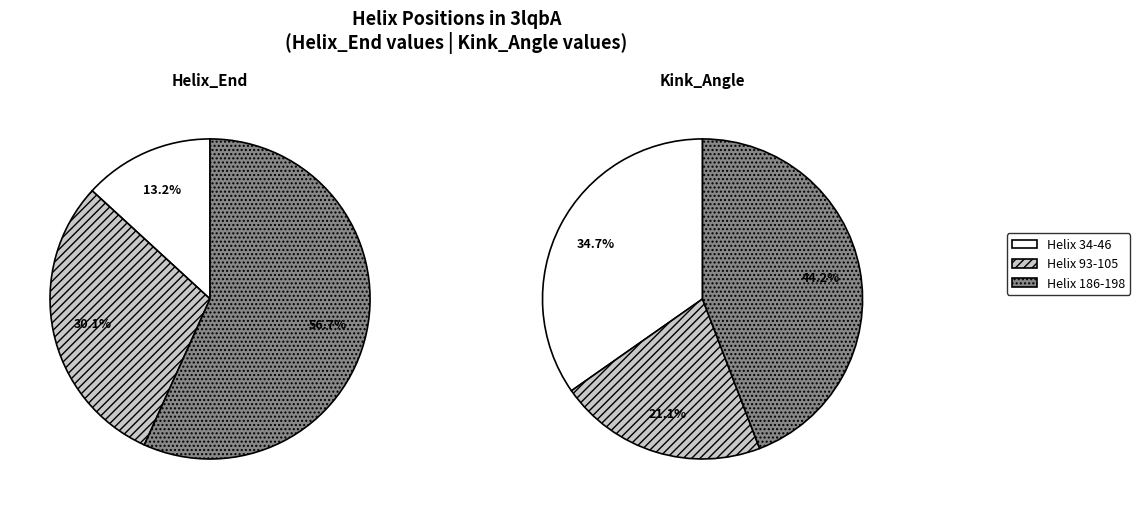

Which category has the smallest portion of the pie?

Helix 34-46